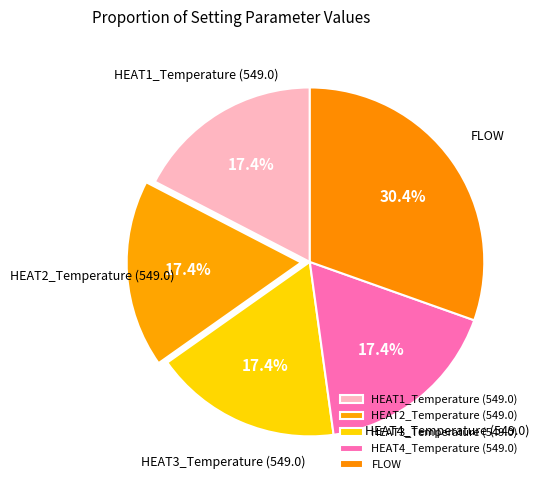

What is the ratio of the value at FLOW to the value at HEAT4_Temperature (549.0)?

1.7